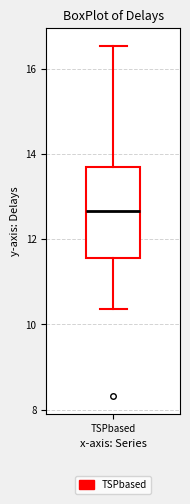

Transcribe this box plot: give where the median line is, the range the box spans, and where the two whiskers end, as read against the y-axis. The values are not printed on the chart, so give them approximately, as read against the axis.

median 12.6, box 11.6 to 13.8, whiskers 10.4 to 16.6